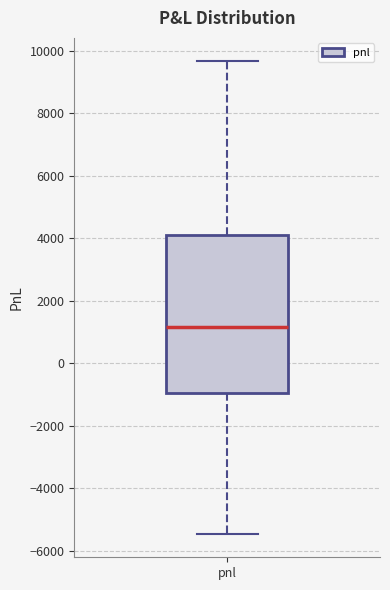

Transcribe this box plot: give where the median line is, the range the box spans, and where the two whiskers end, as read against the y-axis. The values are not printed on the chart, so give them approximately, as read against the axis.

median 1200, box -1000 to 4000, whiskers -5400 to 9600